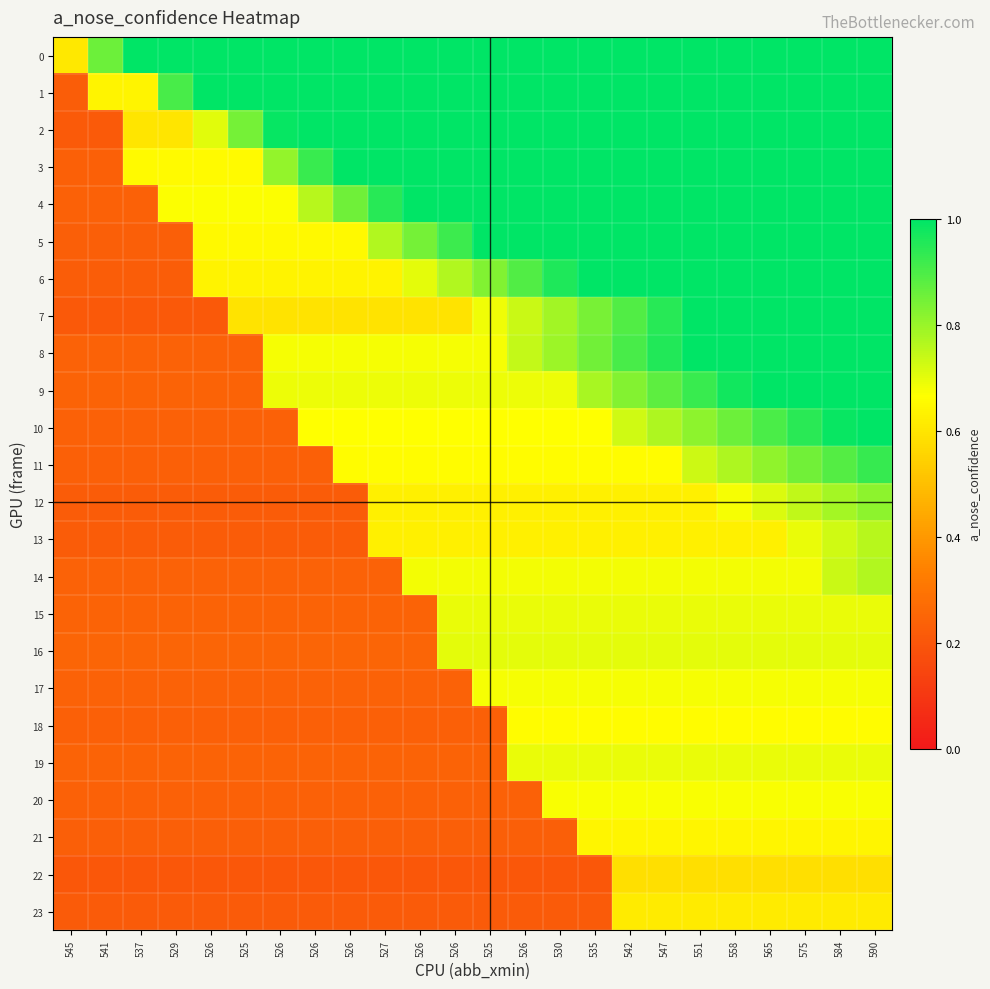

Reading right to left, transcribe all the data shown in this chart.

0: 590=1.0	584=1.0	575=1.0	565=1.0	558=1.0	551=1.0	547=1.0	542=1.0	535=1.0	530=1.0	526=1.0	525=1.0	526=1.0	526=1.0	527=1.0	526=1.0	526=1.0	526=1.0	525=1.0	526=1.0	529=1.0	537=1.0	541=0.9	545=0.6
1: 590=1.0	584=1.0	575=1.0	565=1.0	558=1.0	551=1.0	547=1.0	542=1.0	535=1.0	530=1.0	526=1.0	525=1.0	526=1.0	526=1.0	527=1.0	526=1.0	526=1.0	526=1.0	525=1.0	526=1.0	529=0.9	537=0.6	541=0.6	545=0.2
2: 590=1.0	584=1.0	575=1.0	565=1.0	558=1.0	551=1.0	547=1.0	542=1.0	535=1.0	530=1.0	526=1.0	525=1.0	526=1.0	526=1.0	527=1.0	526=1.0	526=1.0	526=1.0	525=0.8	526=0.7	529=0.6	537=0.6	541=0.2	545=0.2
3: 590=1.0	584=1.0	575=1.0	565=1.0	558=1.0	551=1.0	547=1.0	542=1.0	535=1.0	530=1.0	526=1.0	525=1.0	526=1.0	526=1.0	527=1.0	526=1.0	526=0.9	526=0.8	525=0.7	526=0.7	529=0.7	537=0.7	541=0.2	545=0.2
4: 590=1.0	584=1.0	575=1.0	565=1.0	558=1.0	551=1.0	547=1.0	542=1.0	535=1.0	530=1.0	526=1.0	525=1.0	526=1.0	526=1.0	527=0.9	526=0.9	526=0.8	526=0.7	525=0.7	526=0.7	529=0.7	537=0.2	541=0.2	545=0.2
5: 590=1.0	584=1.0	575=1.0	565=1.0	558=1.0	551=1.0	547=1.0	542=1.0	535=1.0	530=1.0	526=1.0	525=1.0	526=0.9	526=0.8	527=0.8	526=0.7	526=0.7	526=0.7	525=0.7	526=0.7	529=0.2	537=0.2	541=0.2	545=0.2
6: 590=1.0	584=1.0	575=1.0	565=1.0	558=1.0	551=1.0	547=1.0	542=1.0	535=1.0	530=1.0	526=0.9	525=0.8	526=0.8	526=0.7	527=0.6	526=0.6	526=0.6	526=0.6	525=0.6	526=0.6	529=0.2	537=0.2	541=0.2	545=0.2
7: 590=1.0	584=1.0	575=1.0	565=1.0	558=1.0	551=1.0	547=0.9	542=0.9	535=0.8	530=0.8	526=0.7	525=0.7	526=0.6	526=0.6	527=0.6	526=0.6	526=0.6	526=0.6	525=0.6	526=0.2	529=0.2	537=0.2	541=0.2	545=0.2
8: 590=1.0	584=1.0	575=1.0	565=1.0	558=1.0	551=1.0	547=1.0	542=0.9	535=0.8	530=0.8	526=0.7	525=0.7	526=0.7	526=0.7	527=0.7	526=0.7	526=0.7	526=0.7	525=0.2	526=0.2	529=0.2	537=0.2	541=0.2	545=0.2
9: 590=1.0	584=1.0	575=1.0	565=1.0	558=1.0	551=0.9	547=0.9	542=0.8	535=0.8	530=0.7	526=0.7	525=0.7	526=0.7	526=0.7	527=0.7	526=0.7	526=0.7	526=0.7	525=0.2	526=0.2	529=0.2	537=0.2	541=0.2	545=0.2
10: 590=1.0	584=1.0	575=0.9	565=0.9	558=0.9	551=0.8	547=0.8	542=0.7	535=0.7	530=0.7	526=0.7	525=0.7	526=0.7	526=0.7	527=0.7	526=0.7	526=0.7	526=0.2	525=0.2	526=0.2	529=0.2	537=0.2	541=0.2	545=0.2
11: 590=0.9	584=0.9	575=0.8	565=0.8	558=0.8	551=0.7	547=0.7	542=0.7	535=0.7	530=0.7	526=0.7	525=0.7	526=0.7	526=0.7	527=0.7	526=0.7	526=0.2	526=0.2	525=0.2	526=0.2	529=0.2	537=0.2	541=0.2	545=0.2
12: 590=0.8	584=0.8	575=0.7	565=0.7	558=0.7	551=0.6	547=0.6	542=0.6	535=0.6	530=0.6	526=0.6	525=0.6	526=0.6	526=0.6	527=0.6	526=0.2	526=0.2	526=0.2	525=0.2	526=0.2	529=0.2	537=0.2	541=0.2	545=0.2
13: 590=0.8	584=0.7	575=0.7	565=0.6	558=0.6	551=0.6	547=0.6	542=0.6	535=0.6	530=0.6	526=0.6	525=0.6	526=0.6	526=0.6	527=0.6	526=0.2	526=0.2	526=0.2	525=0.2	526=0.2	529=0.2	537=0.2	541=0.2	545=0.2
14: 590=0.8	584=0.7	575=0.7	565=0.7	558=0.7	551=0.7	547=0.7	542=0.7	535=0.7	530=0.7	526=0.7	525=0.7	526=0.7	526=0.7	527=0.2	526=0.2	526=0.2	526=0.2	525=0.2	526=0.2	529=0.2	537=0.2	541=0.2	545=0.2
15: 590=0.7	584=0.7	575=0.7	565=0.7	558=0.7	551=0.7	547=0.7	542=0.7	535=0.7	530=0.7	526=0.7	525=0.7	526=0.7	526=0.2	527=0.2	526=0.2	526=0.2	526=0.2	525=0.2	526=0.2	529=0.2	537=0.2	541=0.2	545=0.2
16: 590=0.7	584=0.7	575=0.7	565=0.7	558=0.7	551=0.7	547=0.7	542=0.7	535=0.7	530=0.7	526=0.7	525=0.7	526=0.7	526=0.2	527=0.2	526=0.2	526=0.2	526=0.2	525=0.2	526=0.2	529=0.2	537=0.2	541=0.2	545=0.2
17: 590=0.7	584=0.7	575=0.7	565=0.7	558=0.7	551=0.7	547=0.7	542=0.7	535=0.7	530=0.7	526=0.7	525=0.7	526=0.2	526=0.2	527=0.2	526=0.2	526=0.2	526=0.2	525=0.2	526=0.2	529=0.2	537=0.2	541=0.2	545=0.2
18: 590=0.7	584=0.7	575=0.7	565=0.7	558=0.7	551=0.7	547=0.7	542=0.7	535=0.7	530=0.7	526=0.7	525=0.2	526=0.2	526=0.2	527=0.2	526=0.2	526=0.2	526=0.2	525=0.2	526=0.2	529=0.2	537=0.2	541=0.2	545=0.2
19: 590=0.7	584=0.7	575=0.7	565=0.7	558=0.7	551=0.7	547=0.7	542=0.7	535=0.7	530=0.7	526=0.7	525=0.2	526=0.2	526=0.2	527=0.2	526=0.2	526=0.2	526=0.2	525=0.2	526=0.2	529=0.2	537=0.2	541=0.2	545=0.2
20: 590=0.7	584=0.7	575=0.7	565=0.7	558=0.7	551=0.7	547=0.7	542=0.7	535=0.7	530=0.7	526=0.2	525=0.2	526=0.2	526=0.2	527=0.2	526=0.2	526=0.2	526=0.2	525=0.2	526=0.2	529=0.2	537=0.2	541=0.2	545=0.2
21: 590=0.6	584=0.6	575=0.6	565=0.6	558=0.6	551=0.6	547=0.6	542=0.6	535=0.6	530=0.2	526=0.2	525=0.2	526=0.2	526=0.2	527=0.2	526=0.2	526=0.2	526=0.2	525=0.2	526=0.2	529=0.2	537=0.2	541=0.2	545=0.2
22: 590=0.6	584=0.6	575=0.6	565=0.6	558=0.6	551=0.6	547=0.6	542=0.6	535=0.2	530=0.2	526=0.2	525=0.2	526=0.2	526=0.2	527=0.2	526=0.2	526=0.2	526=0.2	525=0.2	526=0.2	529=0.2	537=0.2	541=0.2	545=0.2
23: 590=0.6	584=0.6	575=0.6	565=0.6	558=0.6	551=0.6	547=0.6	542=0.6	535=0.2	530=0.2	526=0.2	525=0.2	526=0.2	526=0.2	527=0.2	526=0.2	526=0.2	526=0.2	525=0.2	526=0.2	529=0.2	537=0.2	541=0.2	545=0.2